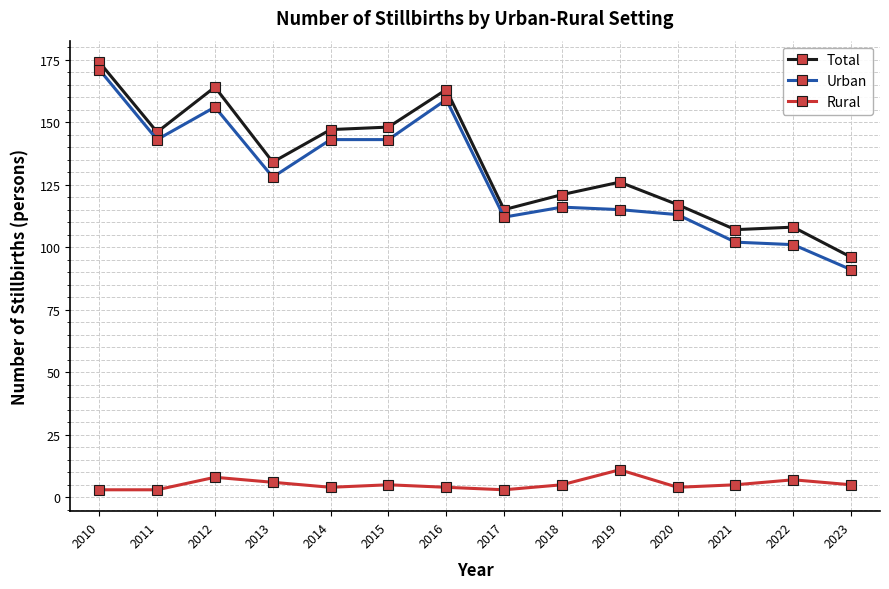

What is the difference between the maximum and minimum values in the Rural series?

8